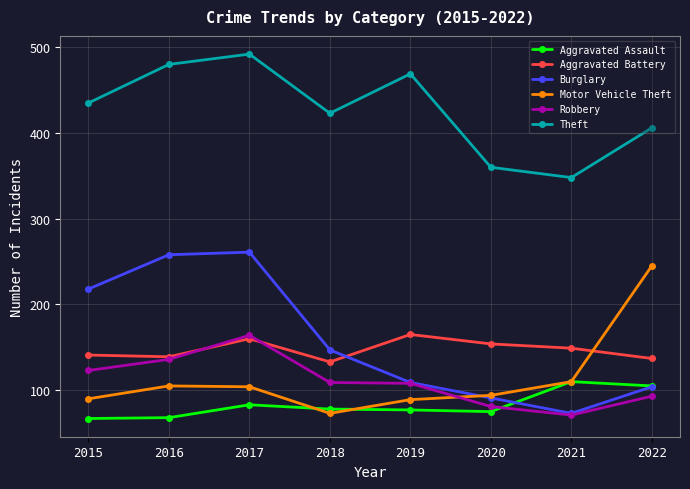

What is the minimum value for Robbery?

71